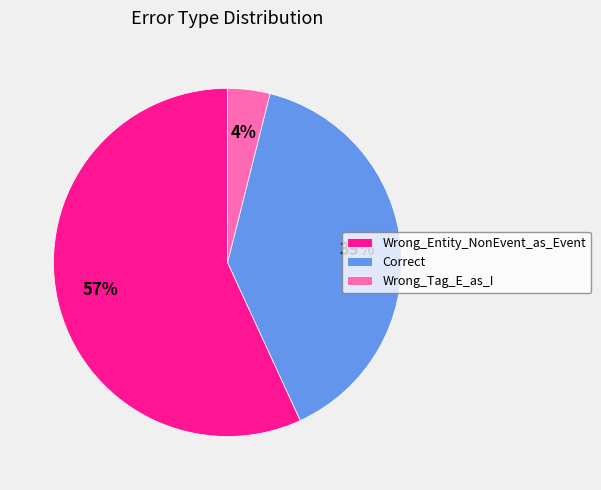

What percentage is the Wrong_Tag_E_as_I slice, to the nearest percent?

4%